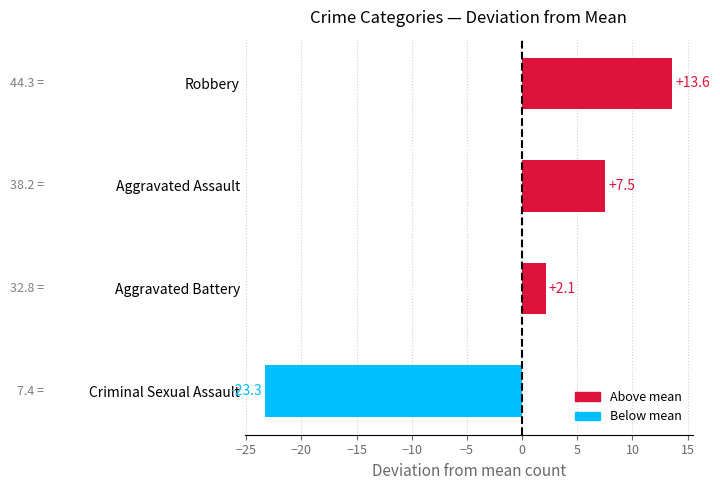

List the labels in order of value, smallest first.

Criminal Sexual Assault, Aggravated Battery, Aggravated Assault, Robbery